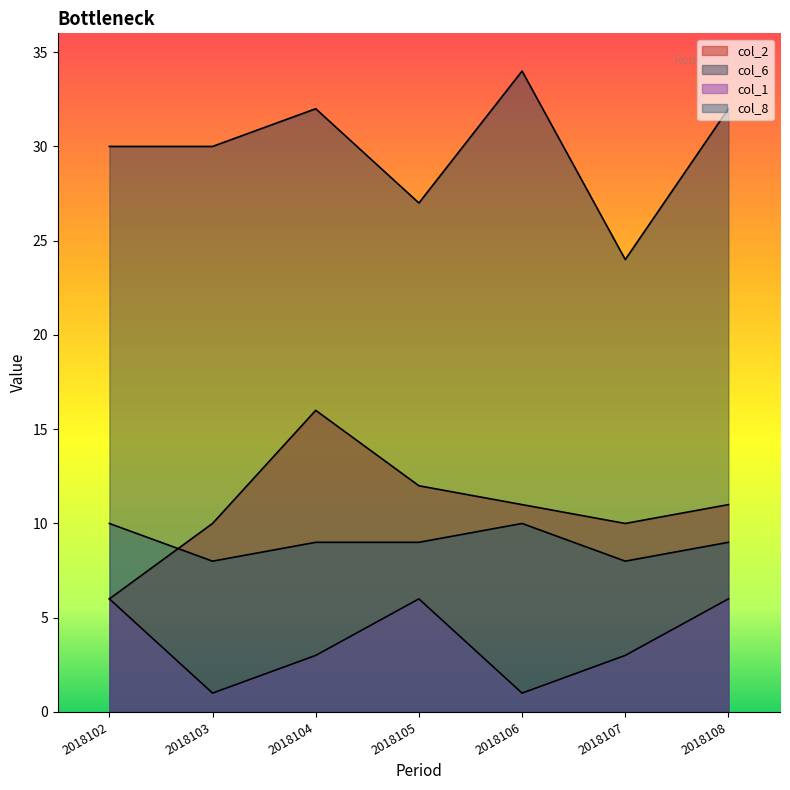

At which category does col_2 reach its first local valley?

2018107